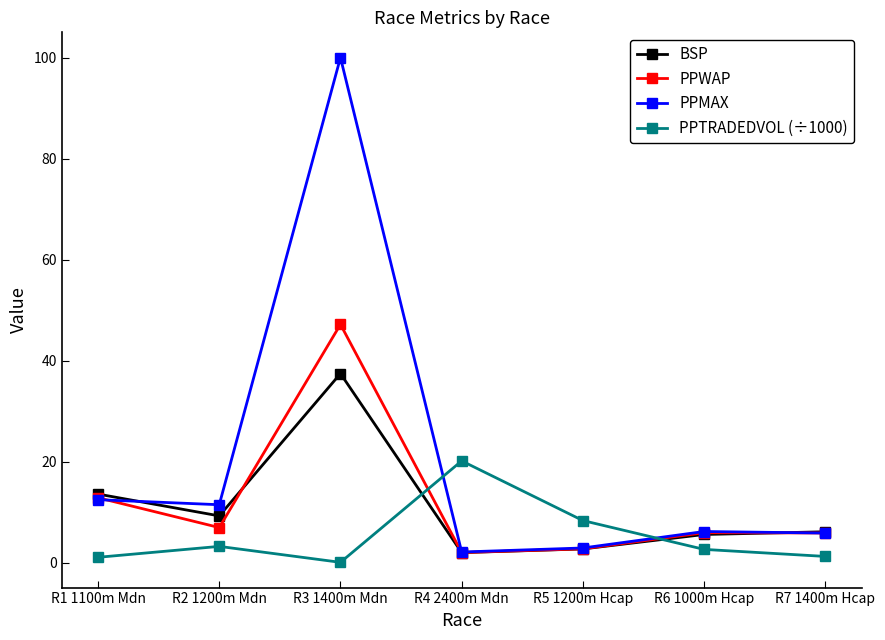

Which series ends up on top after the final intersection of PPTRADEDVOL (÷1000) and PPWAP?

PPWAP